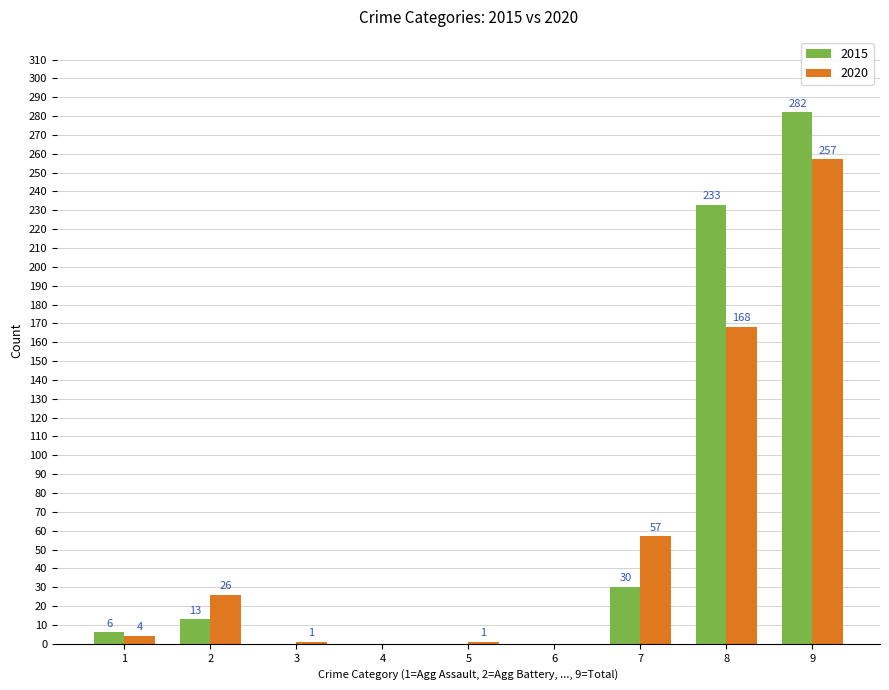

What is the sum of the 2015 values at 5 and 8?

233